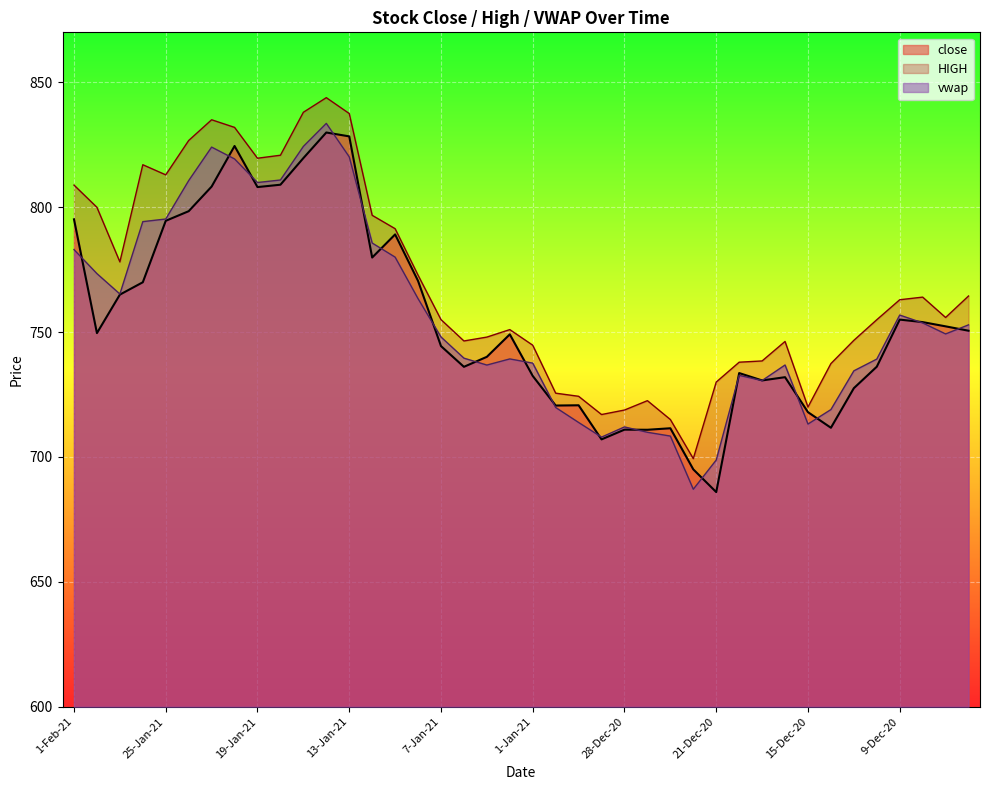

Rank the categories by value from highest to lowest.

14-Jan-21, 13-Jan-21, 20-Jan-21, 15-Jan-21, 18-Jan-21, 21-Jan-21, 19-Jan-21, 22-Jan-21, 1-Feb-21, 25-Jan-21, 11-Jan-21, 12-Jan-21, 8-Jan-21, 27-Jan-21, 28-Jan-21, 9-Dec-20, 8-Dec-20, 7-Dec-20, 4-Dec-20, 29-Jan-21, 4-Jan-21, 7-Jan-21, 5-Jan-21, 10-Dec-20, 6-Jan-21, 18-Dec-20, 1-Jan-21, 16-Dec-20, 17-Dec-20, 11-Dec-20, 30-Dec-20, 31-Dec-20, 15-Dec-20, 14-Dec-20, 23-Dec-20, 28-Dec-20, 24-Dec-20, 29-Dec-20, 22-Dec-20, 21-Dec-20